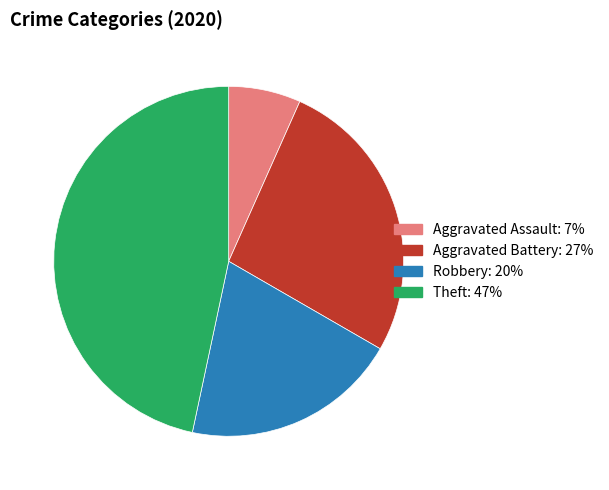

Rank the categories by value from lowest to highest.

Aggravated Assault, Robbery, Aggravated Battery, Theft